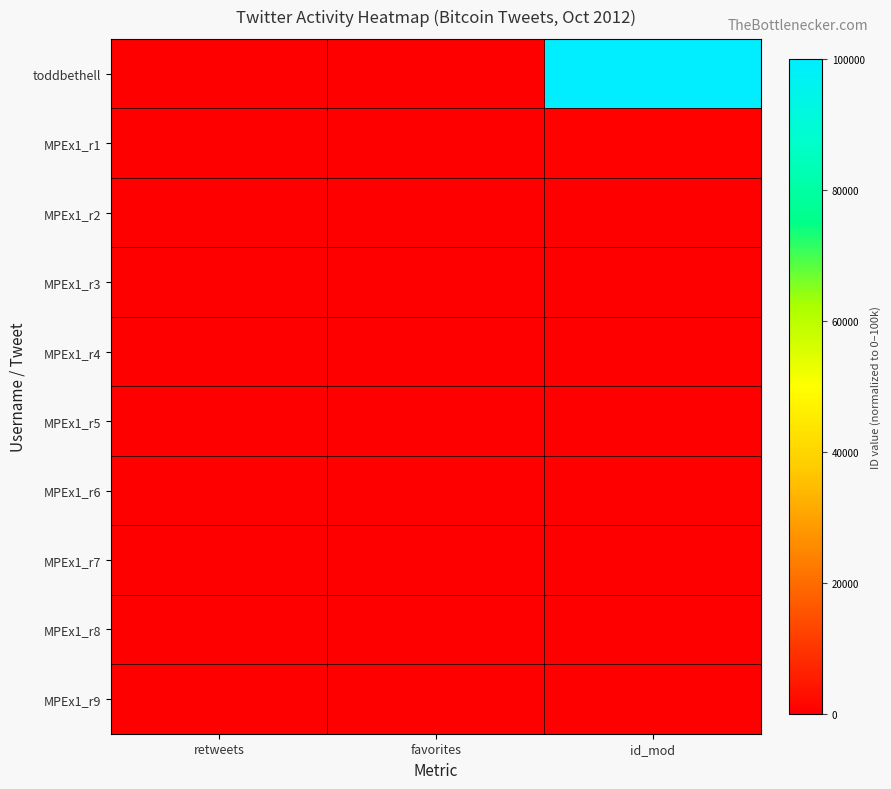

What is the total value across all series at id_mod?

102063.7